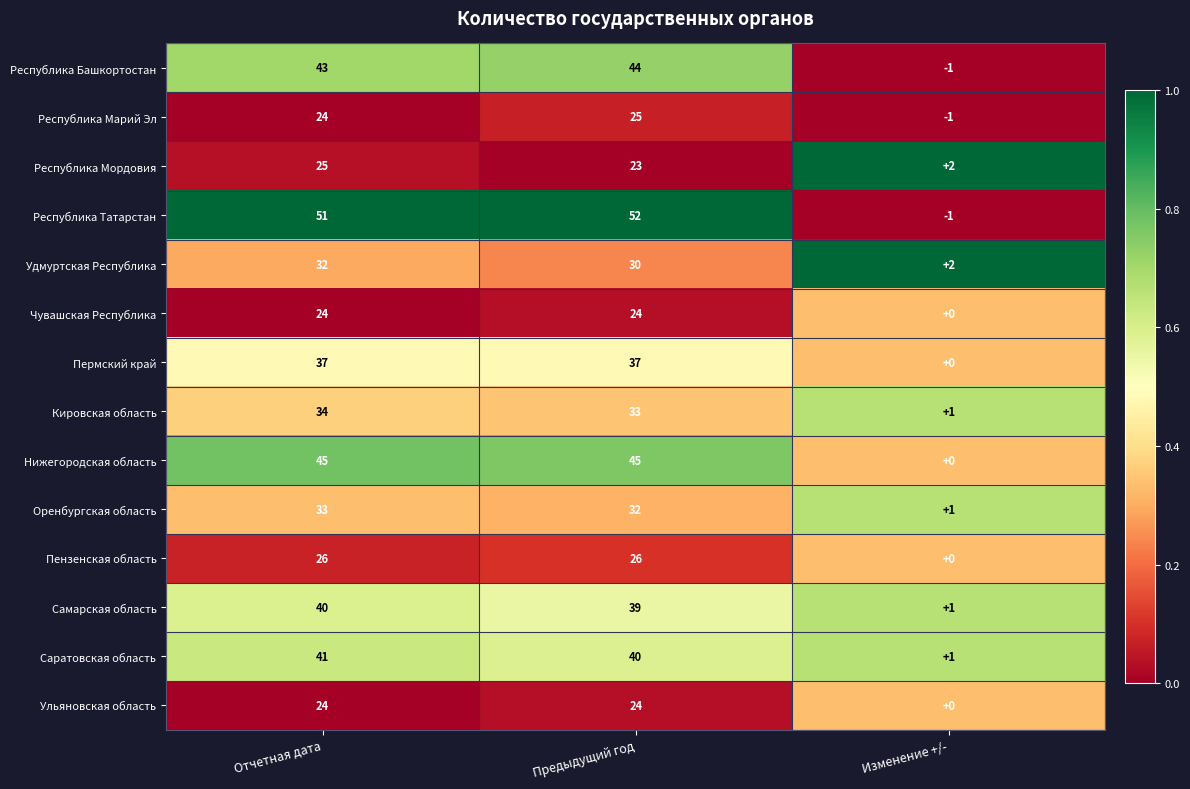

At which label does Республика Башкортостан reach its minimum?

Изменение +/-